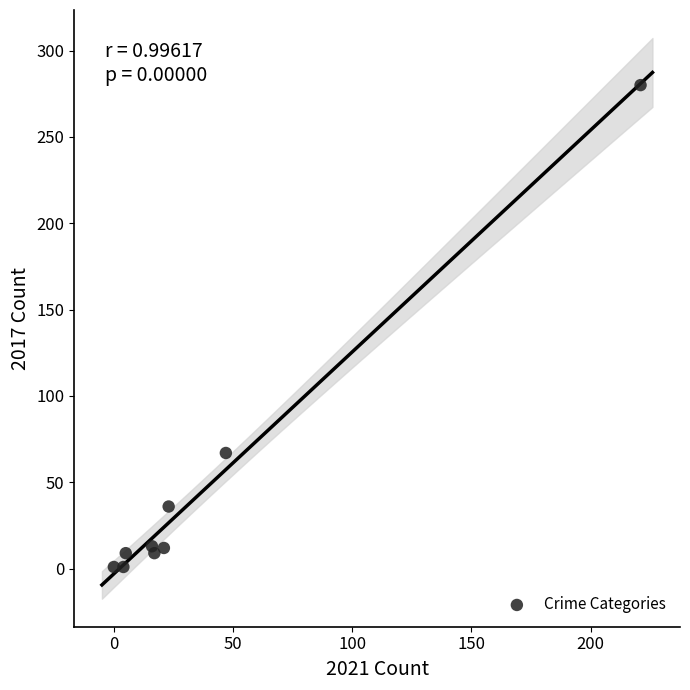

What Y value in the scatter plot is closest to 140?

67